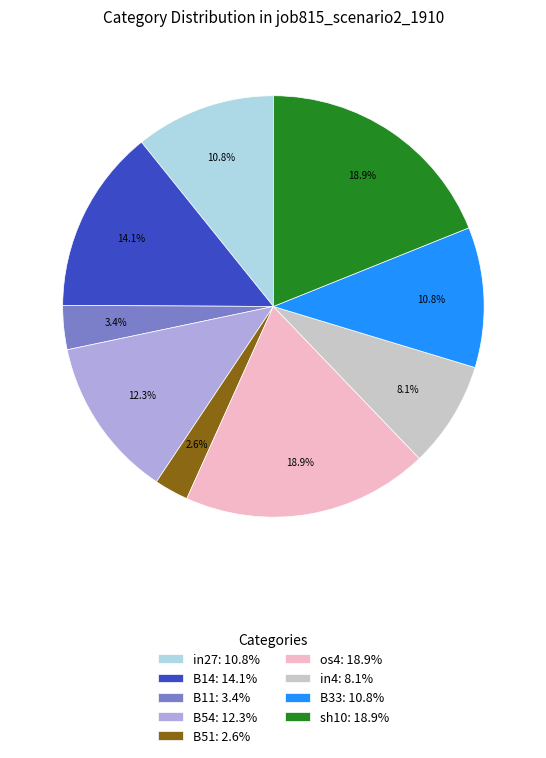

Is there any slice that represents more than half of the pie?

No